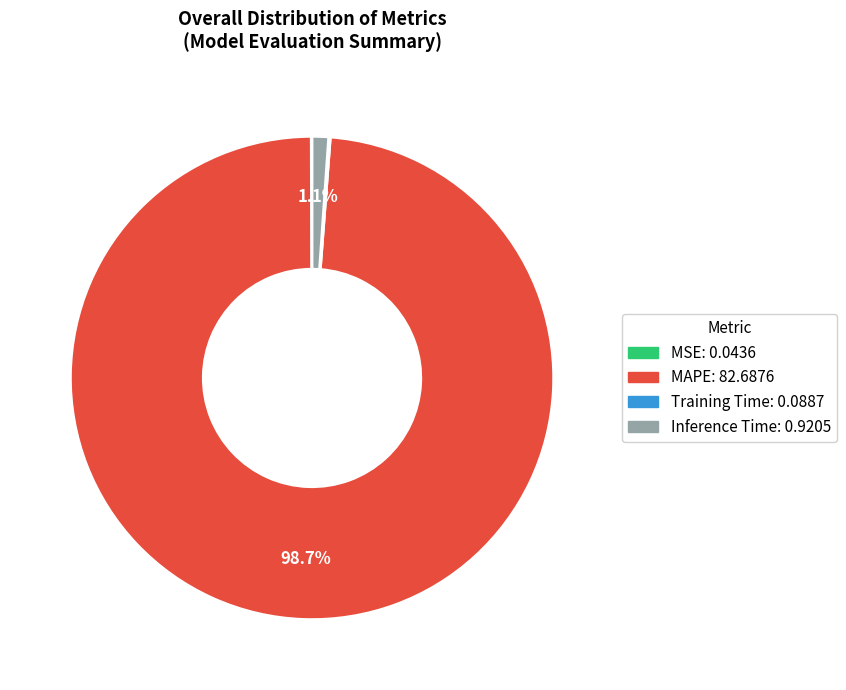

What portion of the pie excludes Inference Time?

98.9%